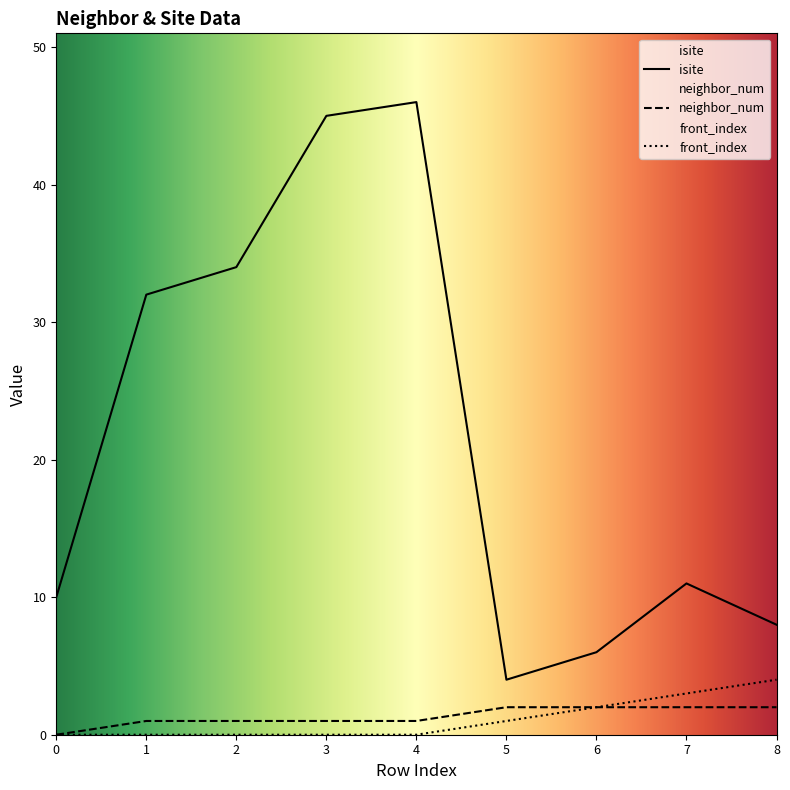

At how many categories does at least one series exceed 23?

4